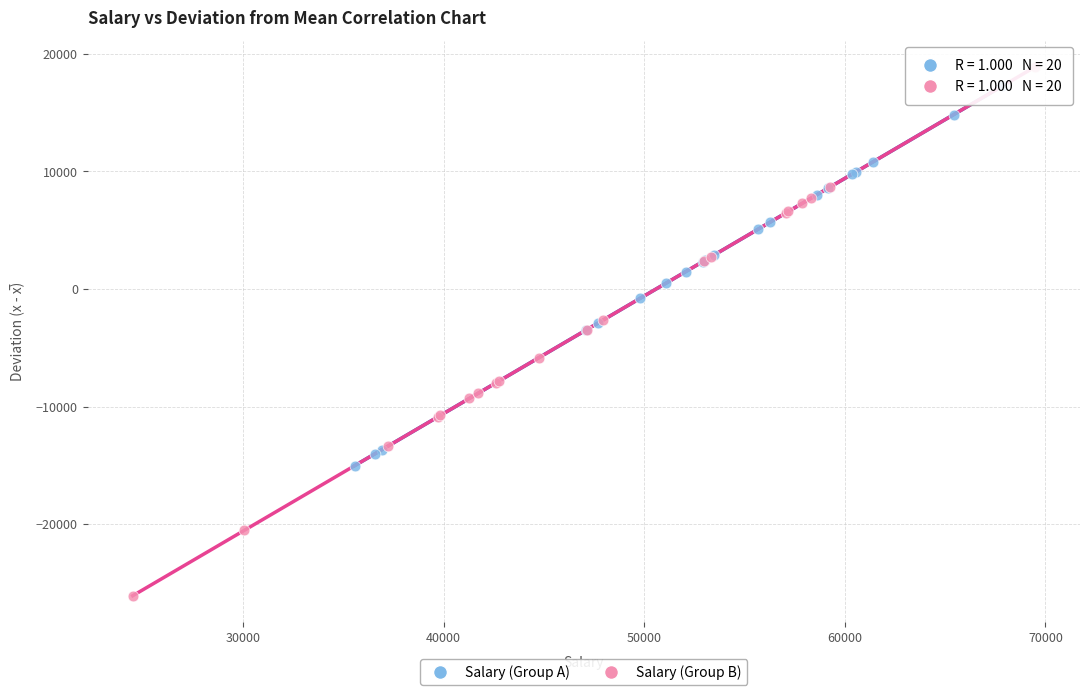

Which series has the largest Y range (max minus min)?

Salary (Group B)